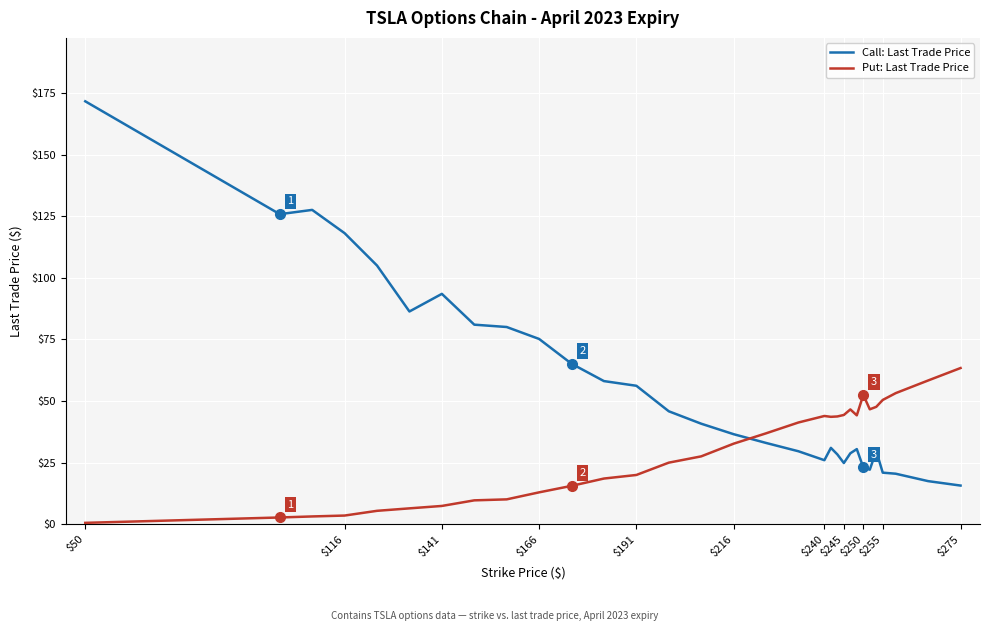

What is the difference between the maximum and minimum values in the Put: Last Trade Price series?

62.8